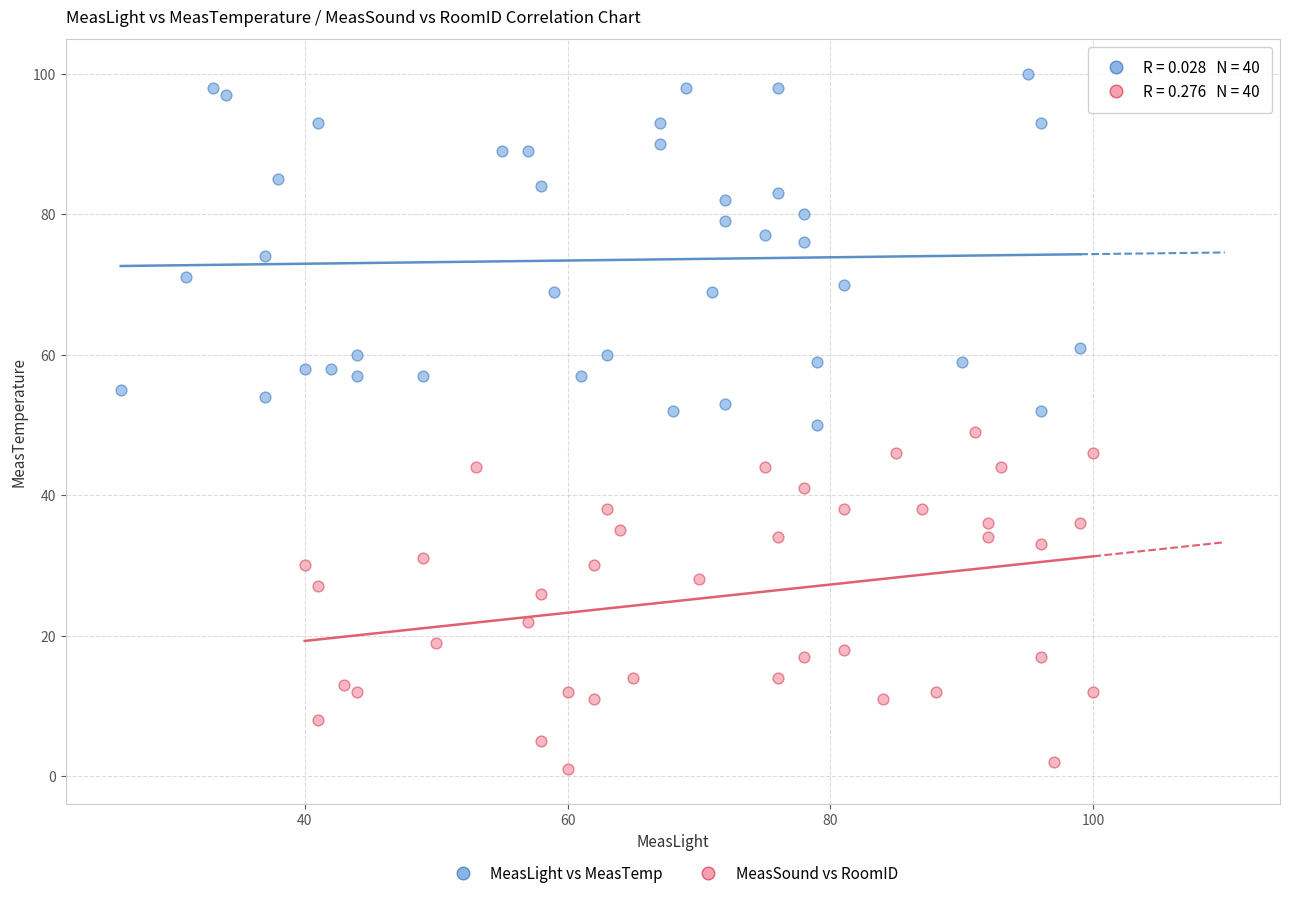

Which series contains the highest Y value?

MeasLight vs MeasTemp